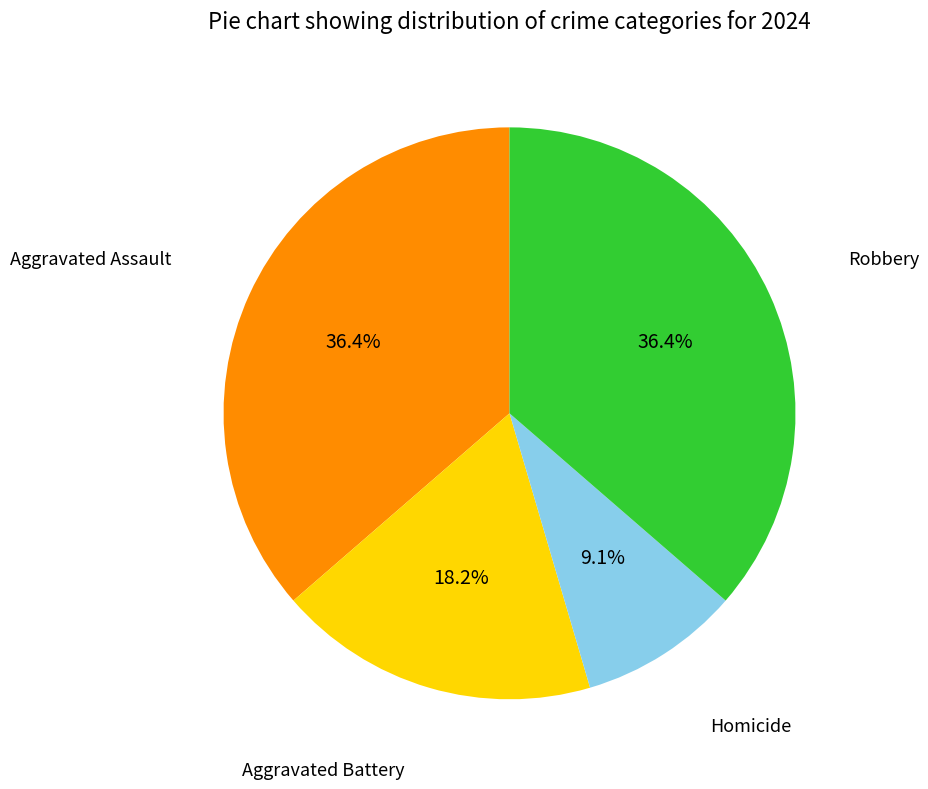

Does any single category account for the majority?

No